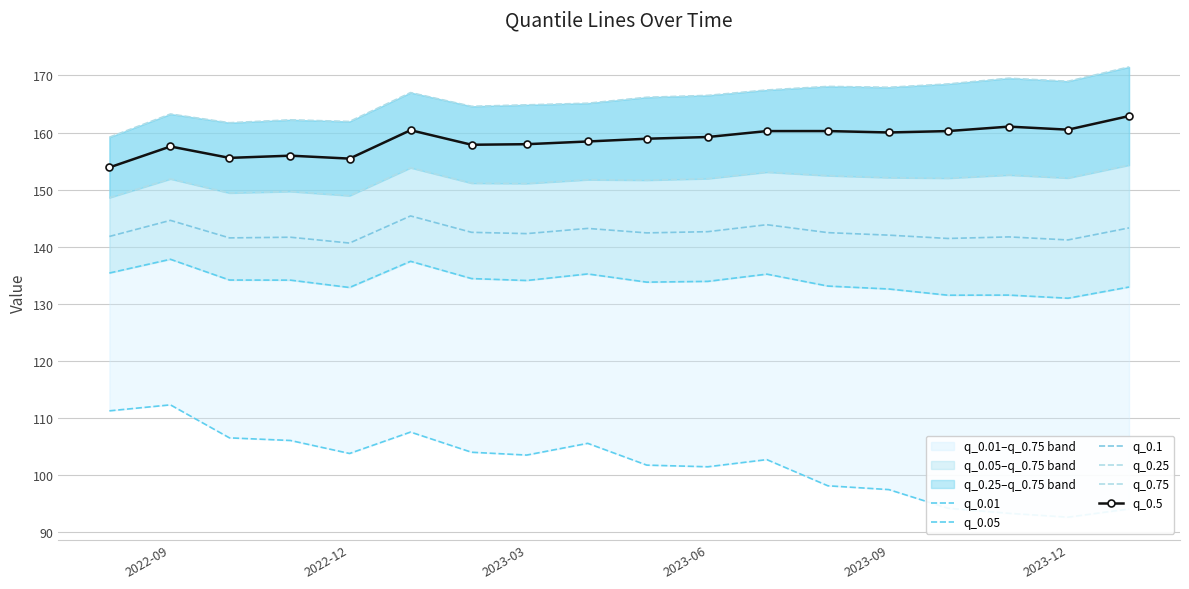

True or false: q_0.5 and q_0.1 intersect in this chart.

False